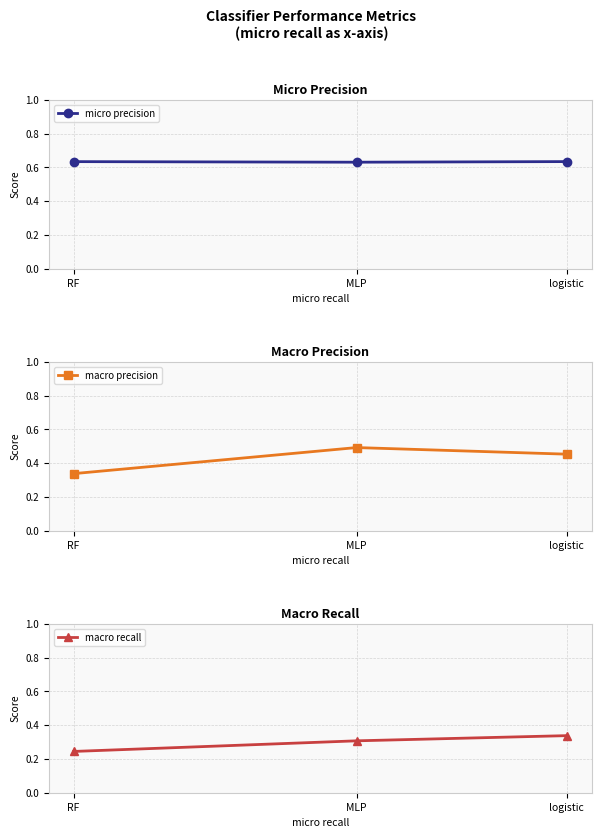

Does the chart display data point markers on the line(s)?

Yes